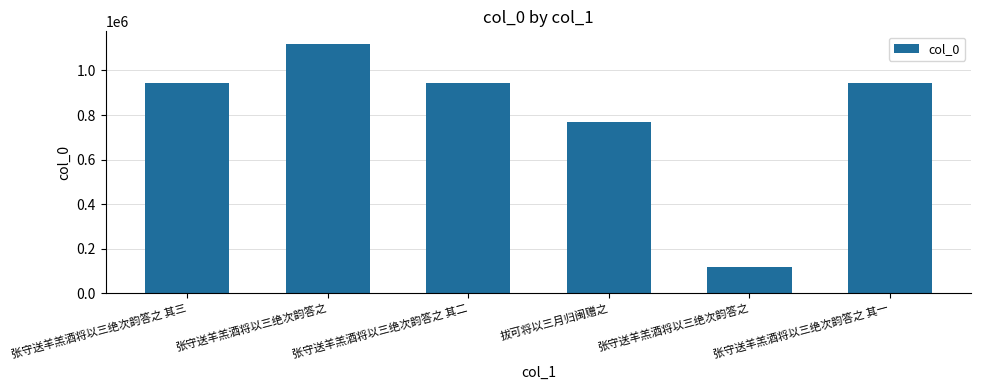

What is the label of the 4th bar from the right?

张守送羊羔酒将以三绝次韵答之 其二